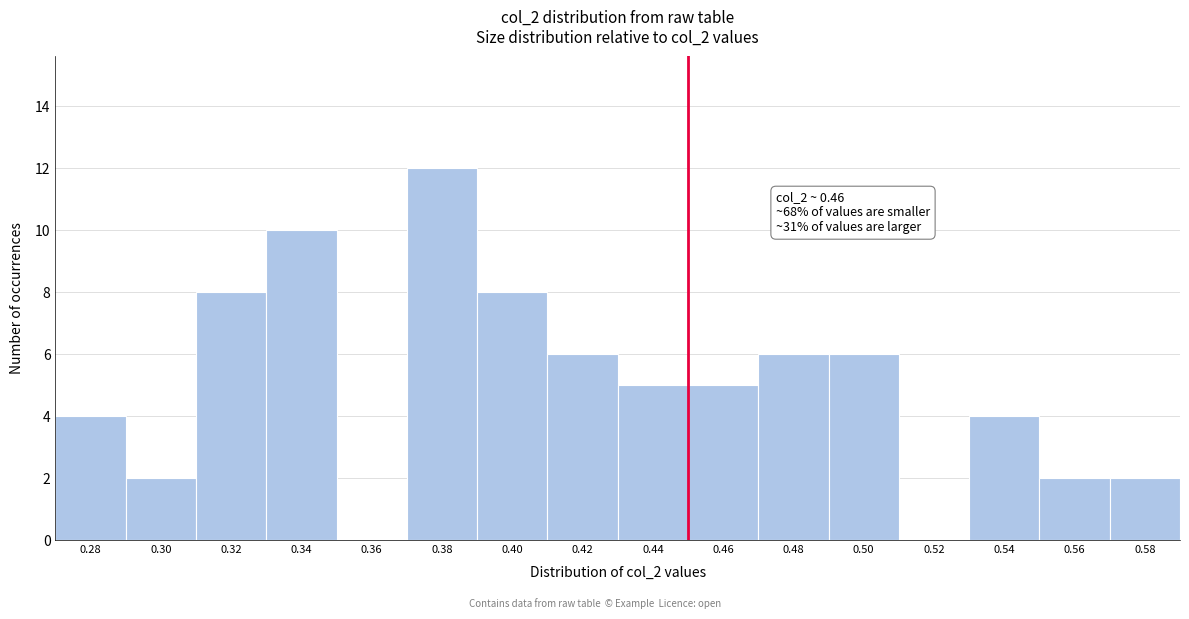

Reading left to right, list all the values displayed in this chart.

0.28=4	0.30=2	0.32=8	0.34=10	0.36=0	0.38=12	0.40=8	0.42=6	0.44=5	0.46=5	0.48=6	0.50=6	0.52=0	0.54=4	0.56=2	0.58=2